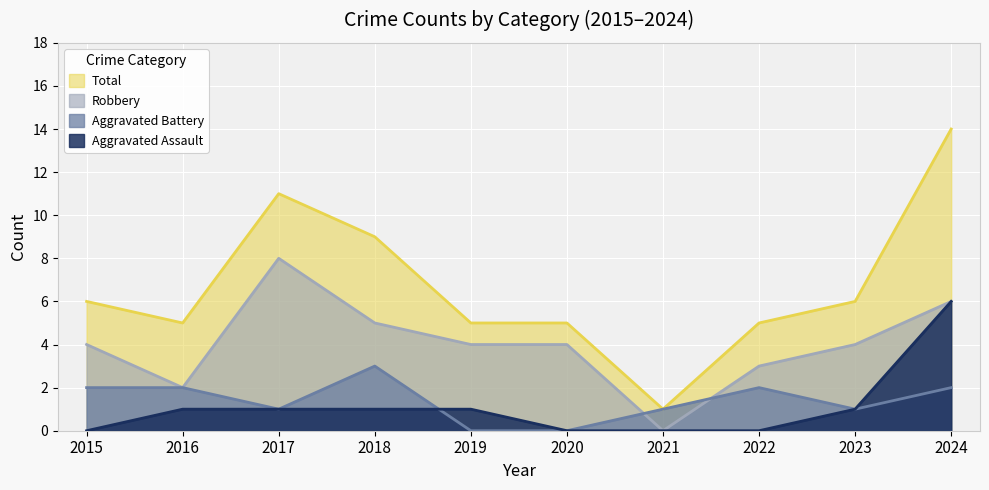

What is the value of the Aggravated Battery point at the 7th from the left?

1